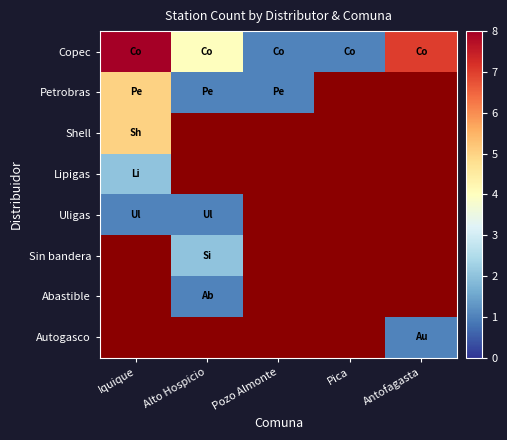

At which label does Sin bandera reach its minimum?

Iquique